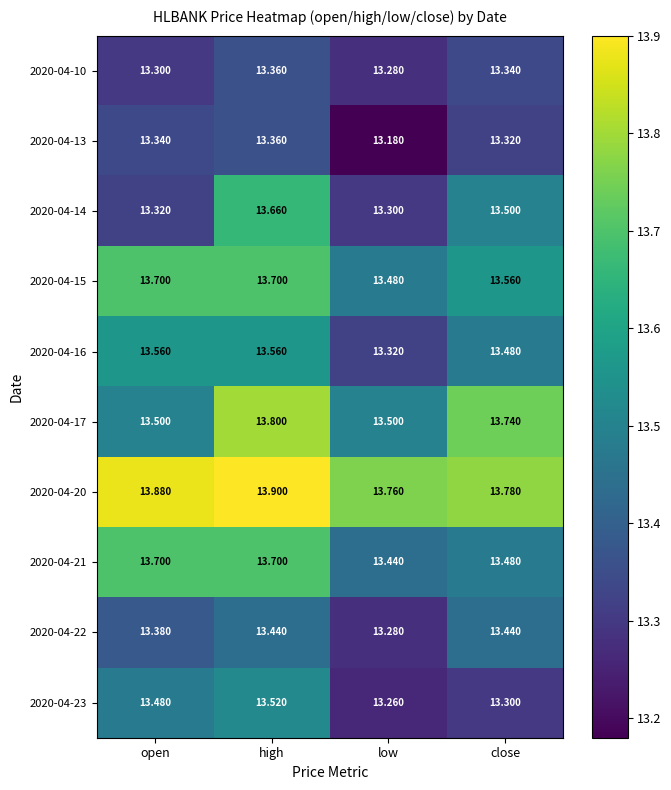

Rank the categories by 2020-04-10 value from lowest to highest.

low, open, close, high